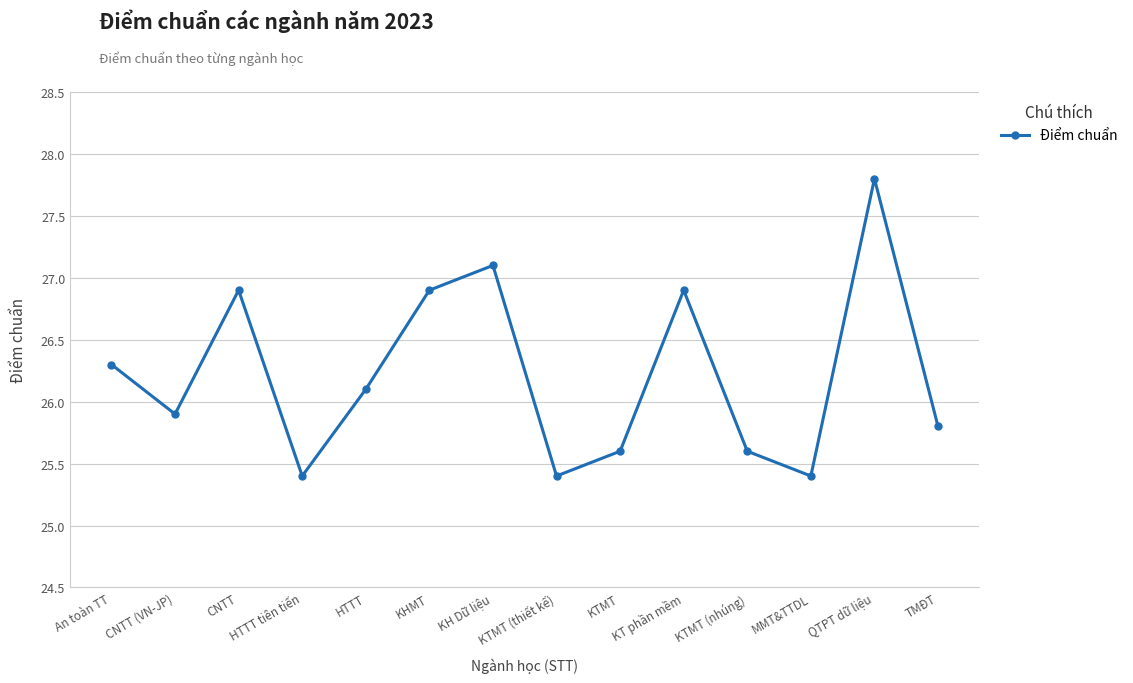

What is the sum of the values at CNTT (VN-JP) and KT phần mềm?

52.8